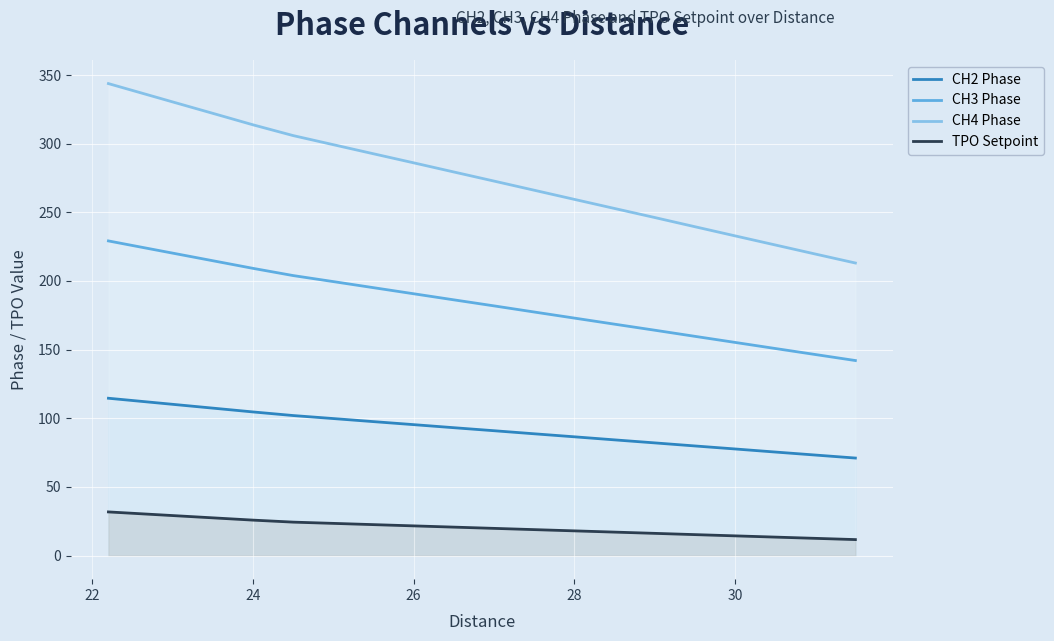

Rank the series by their maximum value, from highest to lowest.

CH4 Phase, CH3 Phase, CH2 Phase, TPO Setpoint